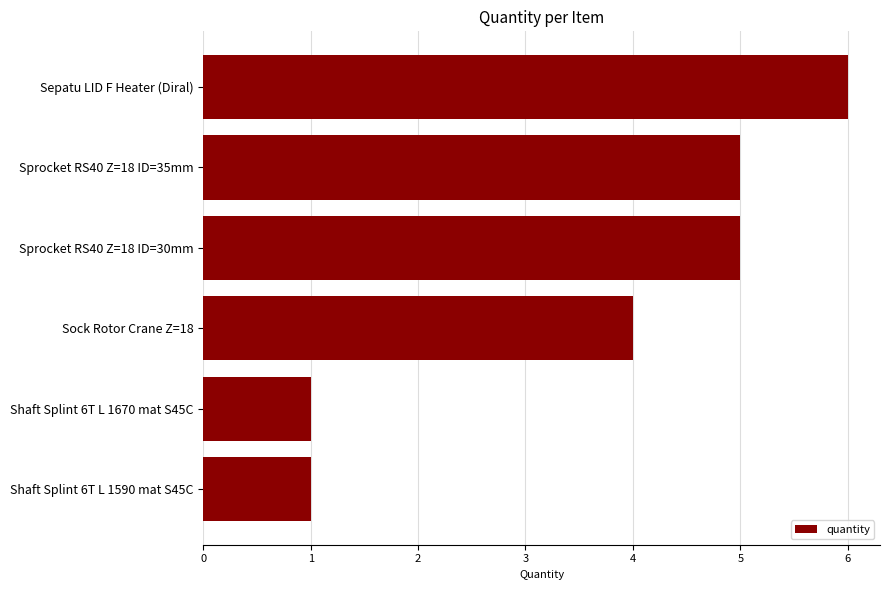

What is the greatest value displayed?

6